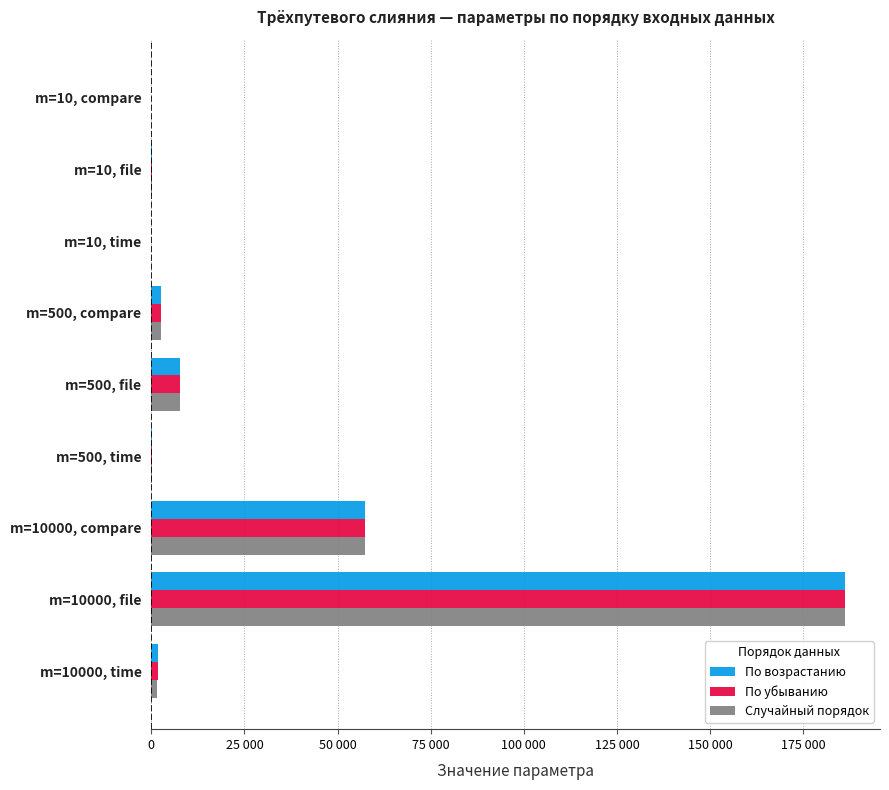

Which series has the widest spread of values?

Случайный порядок